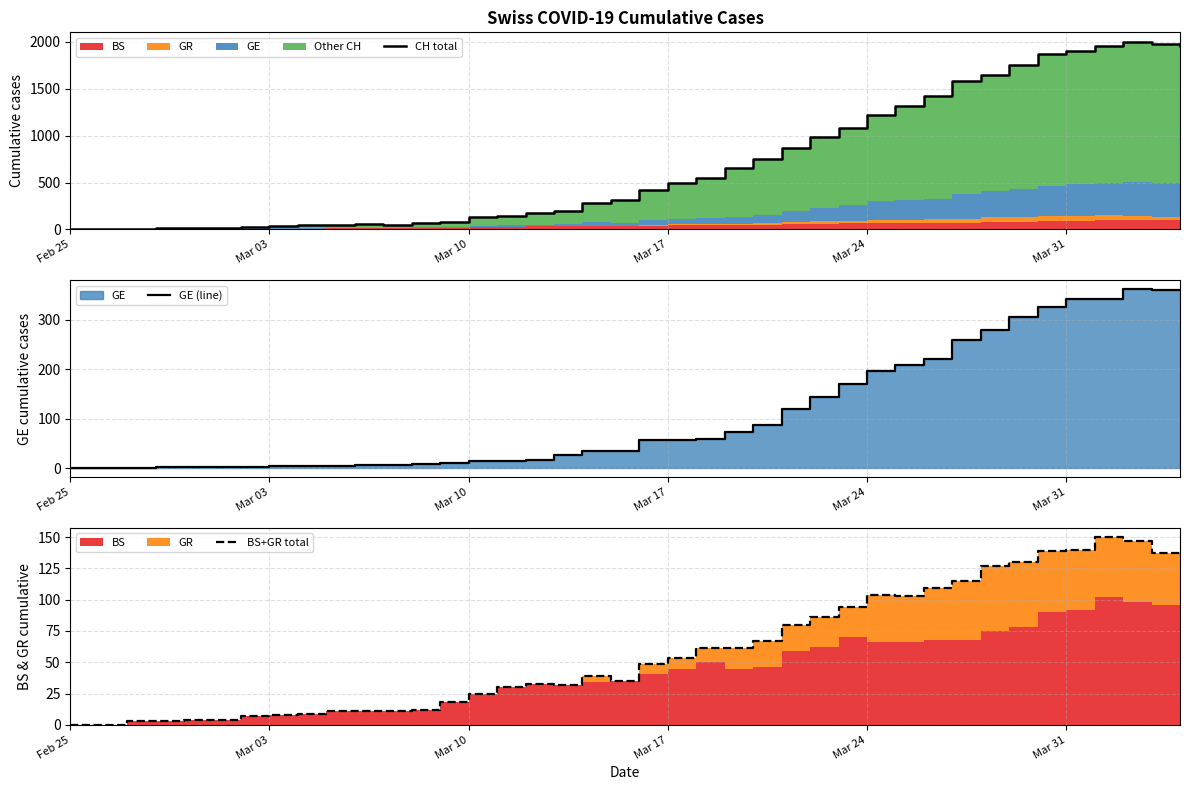

In BS+GR total, how many points are lower than both neighbors (excluding endpoints)?

3